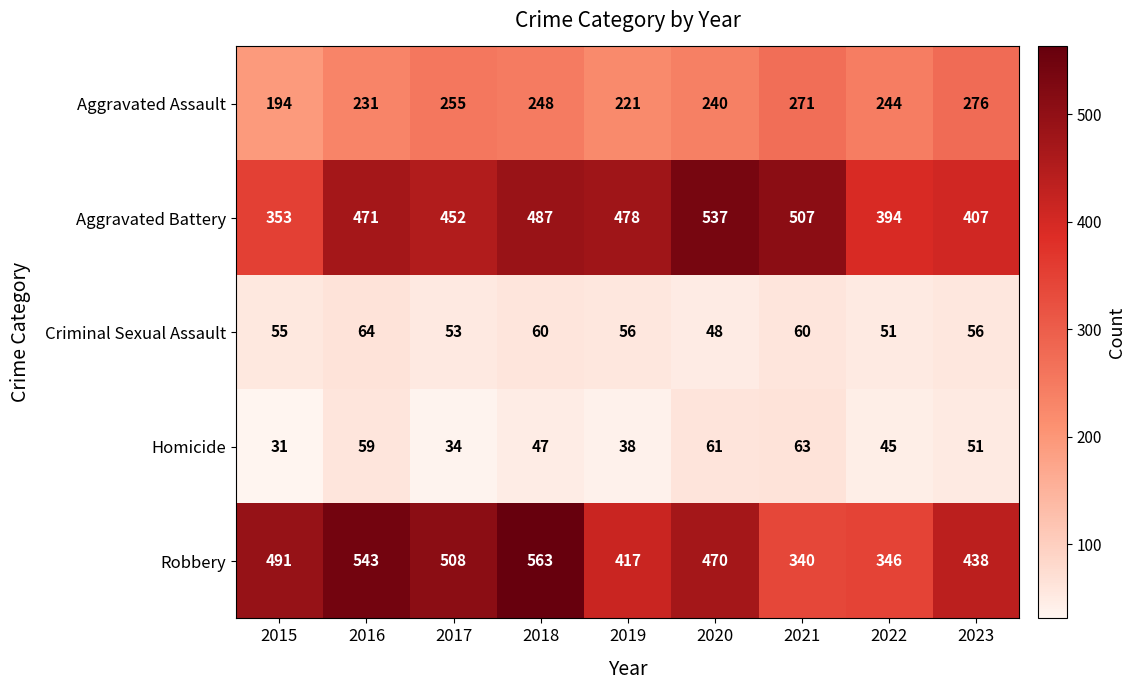

Between 2016 and 2021, which series saw the biggest shift?

Robbery